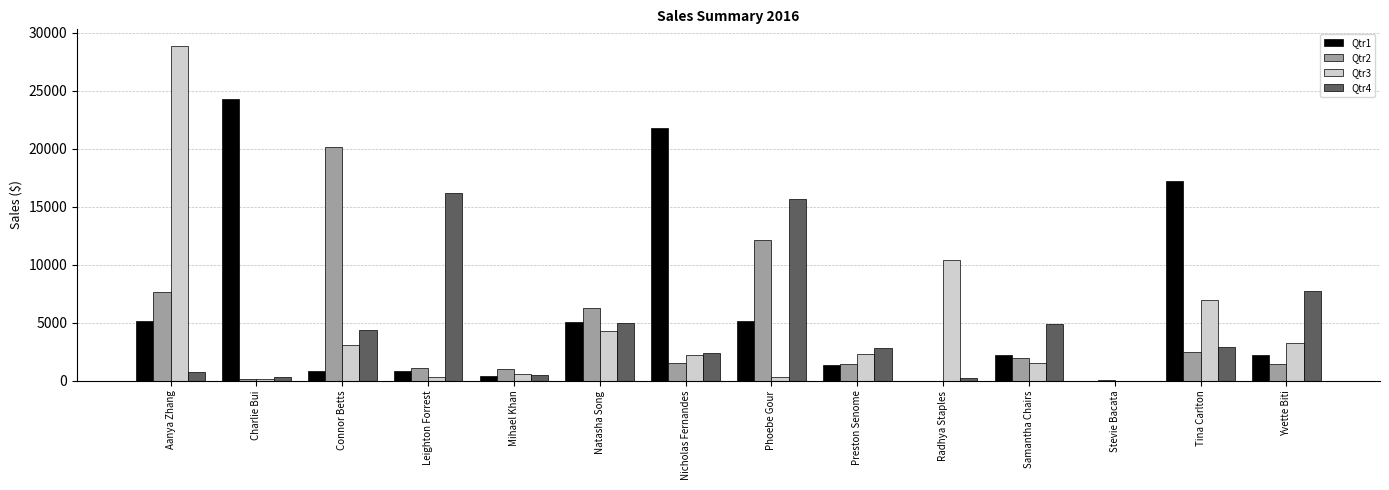

Which series changed the most between Connor Betts and Yvette Biti?

Qtr2